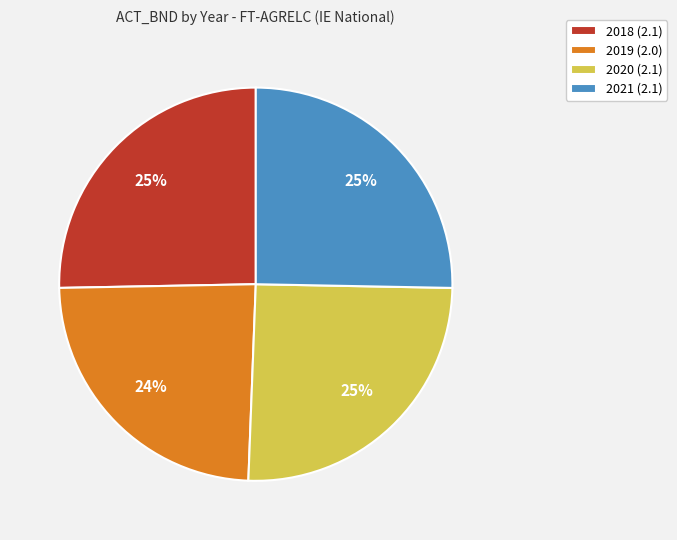

The 2019 (2.0) slice represents 32% of the pie. True or false?

False